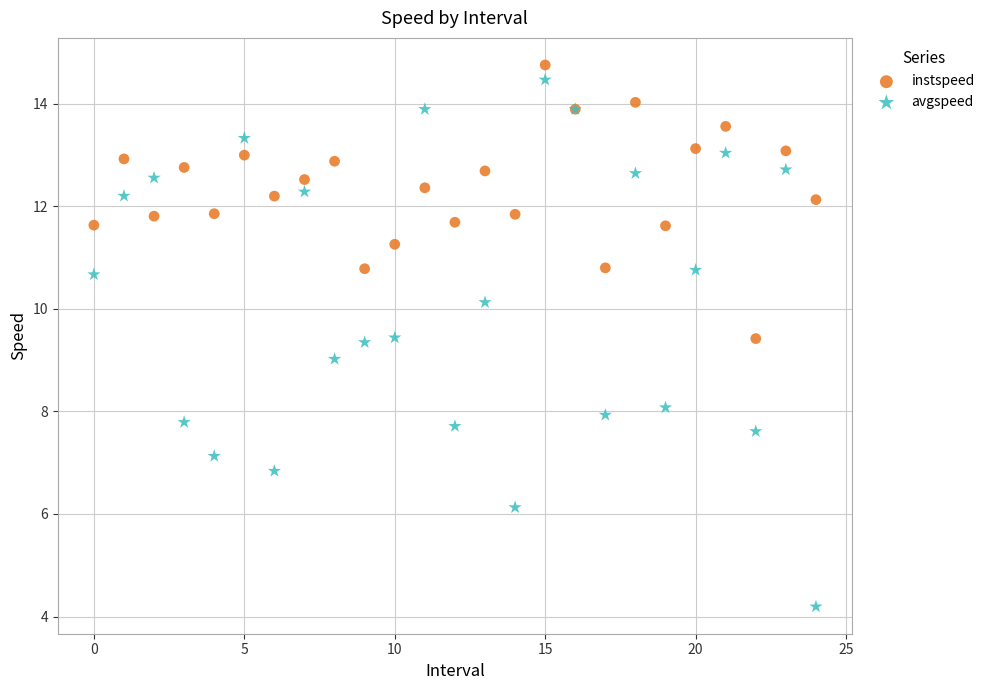

Which series reaches the maximum Y coordinate?

instspeed